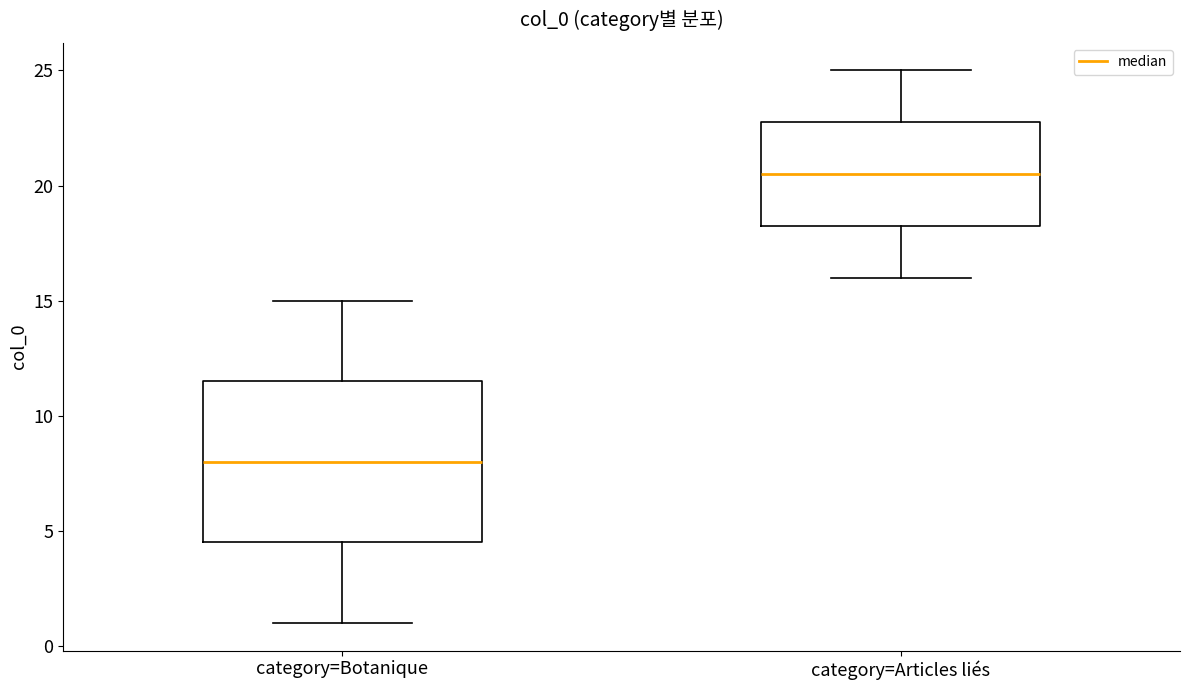

Where is the upper edge of the box for category=Botanique on the y-axis? The values are not printed on the chart, so give them approximately, as read against the axis.

11.5